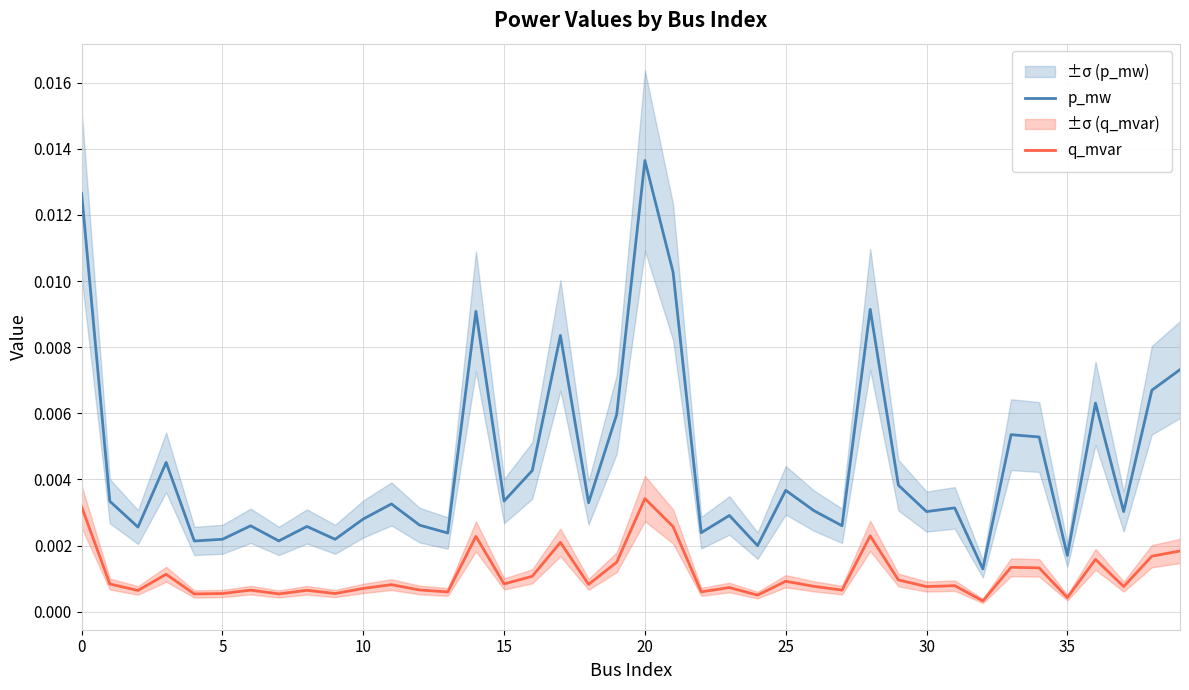

True or false: p_mw has a value of 0.0 at 0.

True